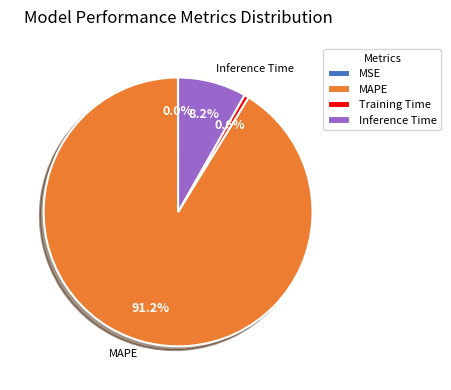

What percentage is NOT represented by MAPE?

8.8%